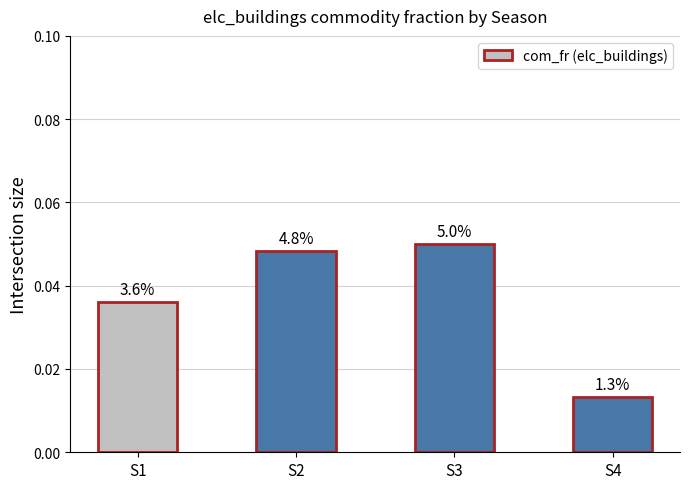

Does the chart contain any negative values?

No